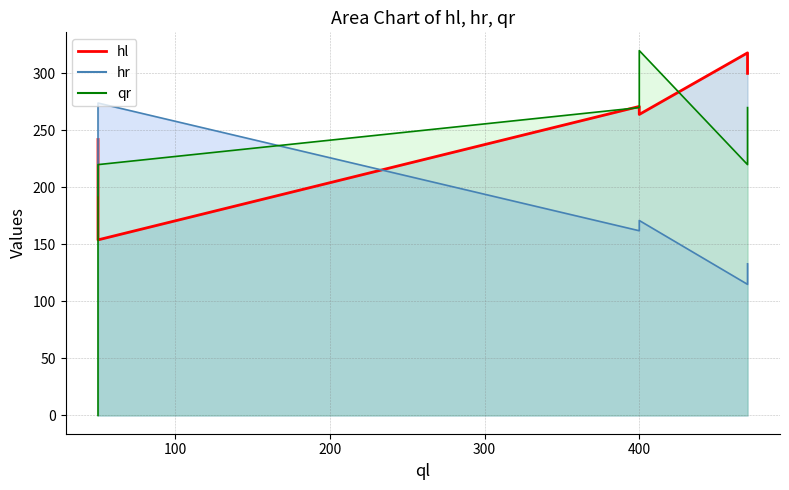

What is the label of the 2nd point from the right?

400